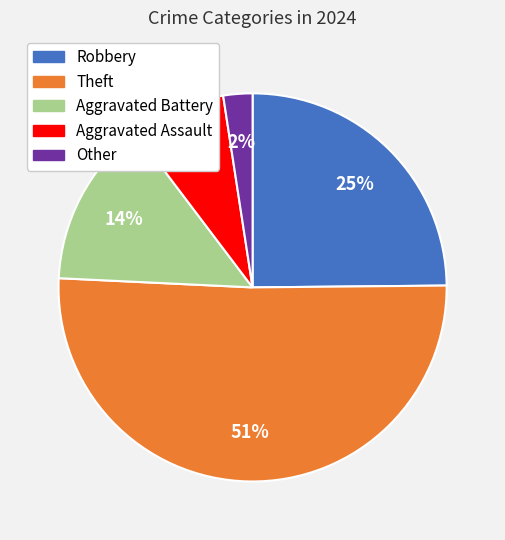

Which category has the smallest portion of the pie?

Other